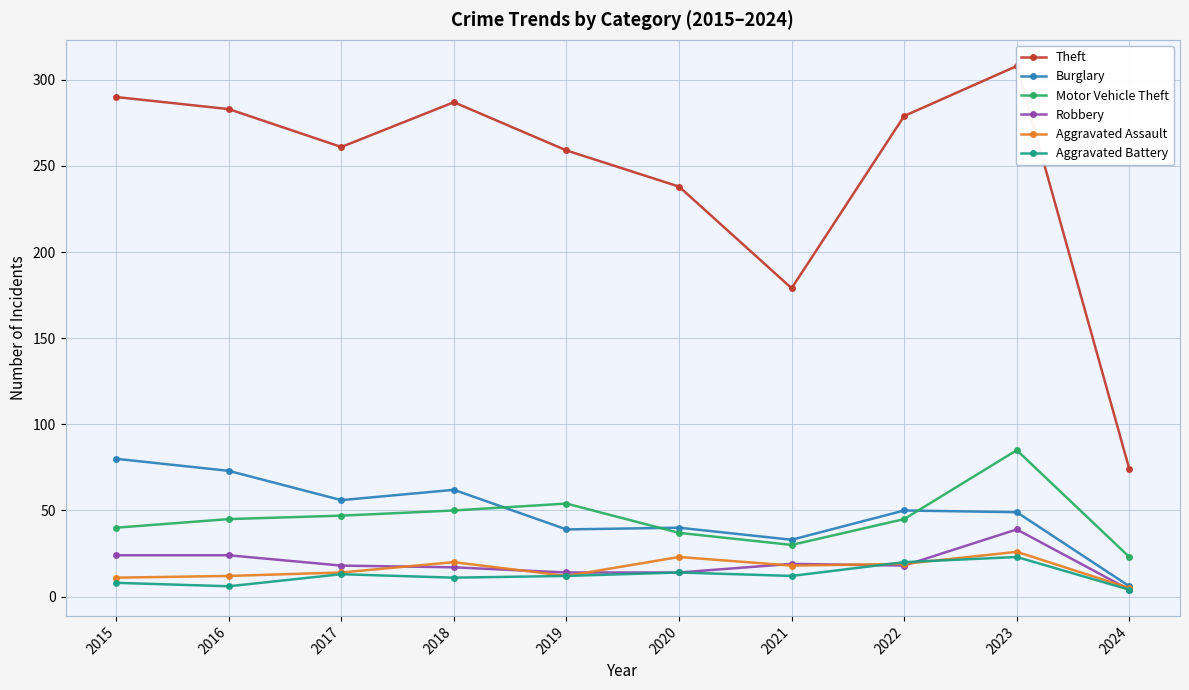

Which series changed the most between 2017 and 2023?

Theft